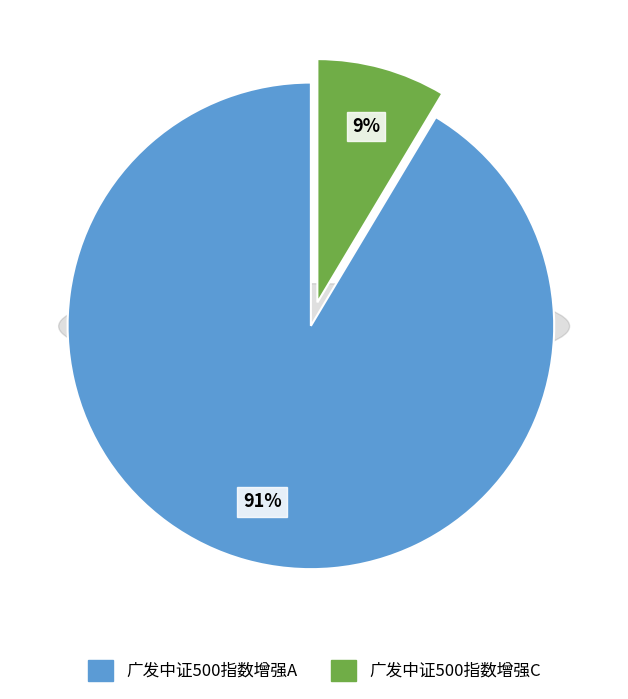

The 广发中证500指数增强C slice represents 20% of the pie. True or false?

False